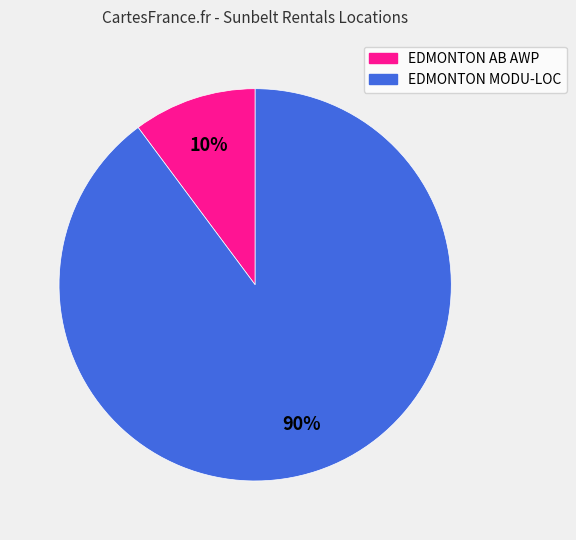

To the nearest percent, what is the difference between the largest and smallest slice percentages?

80%